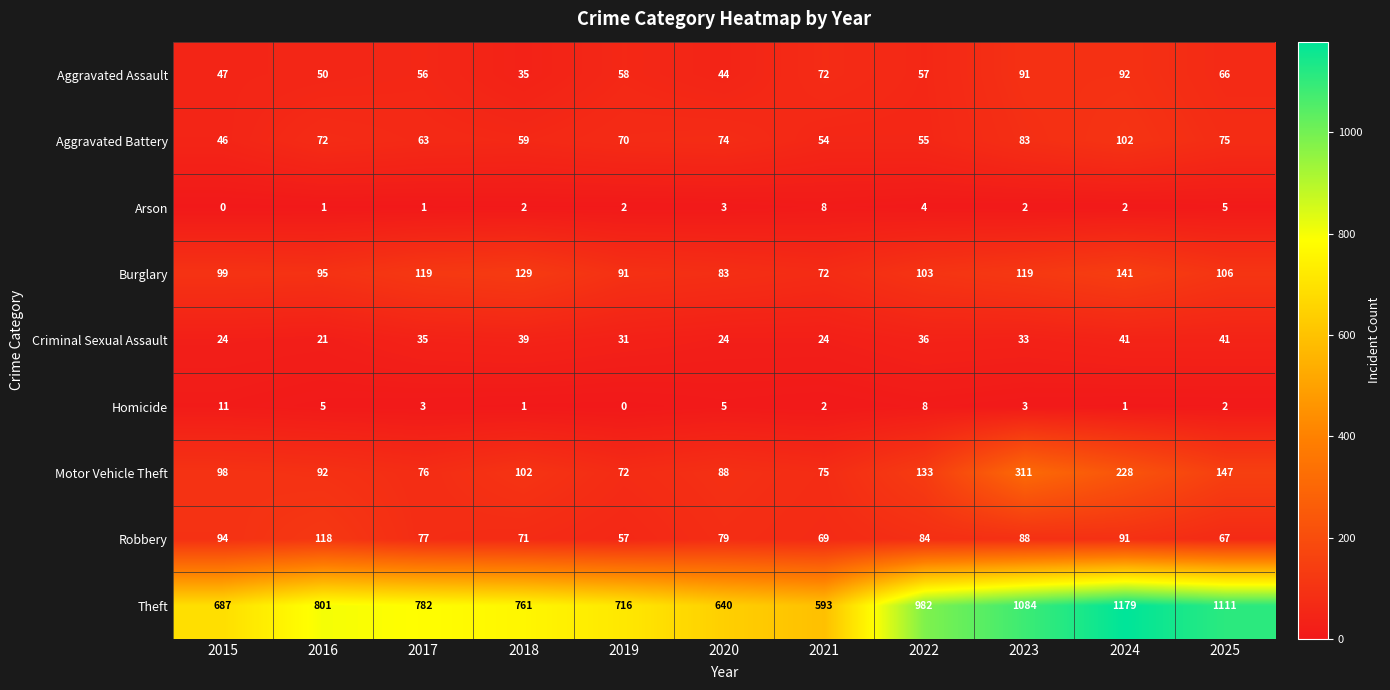

Is it true that Aggravated Assault equals 91 at 2023?

True